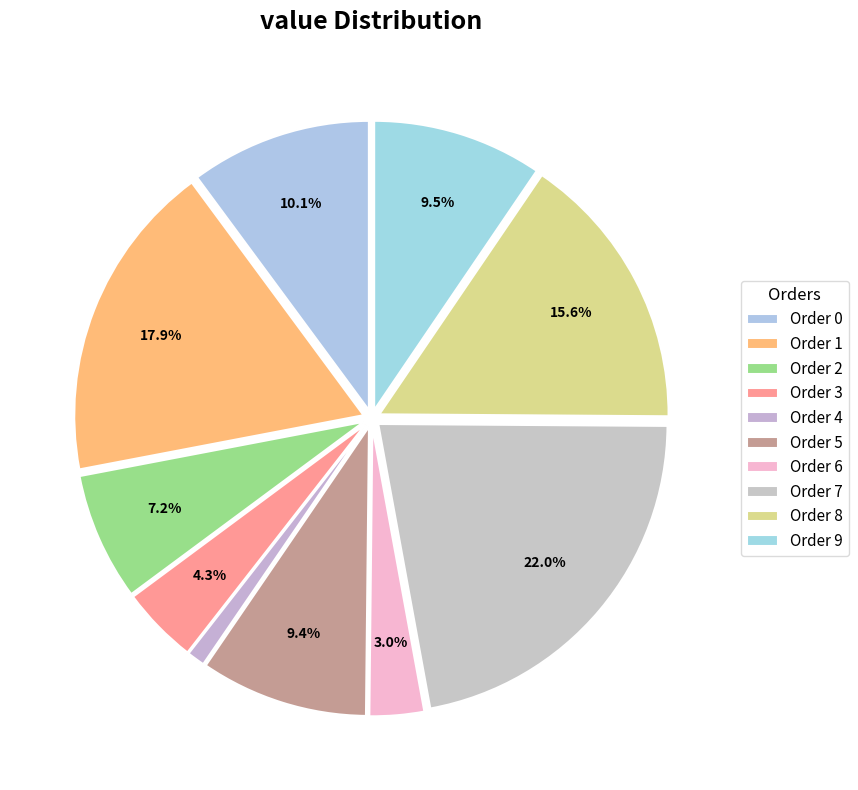

Count the number of slices in the pie.

10